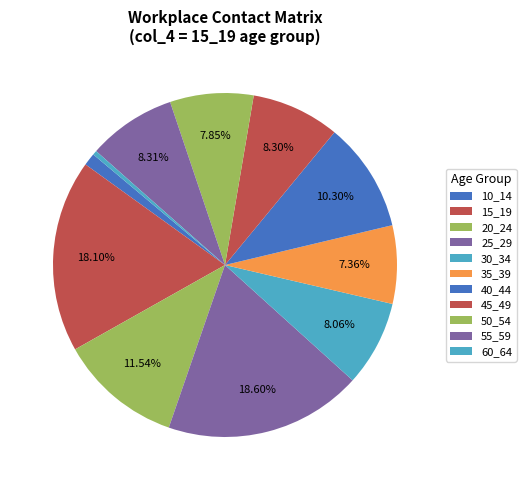

How many slices are in this pie chart?

11